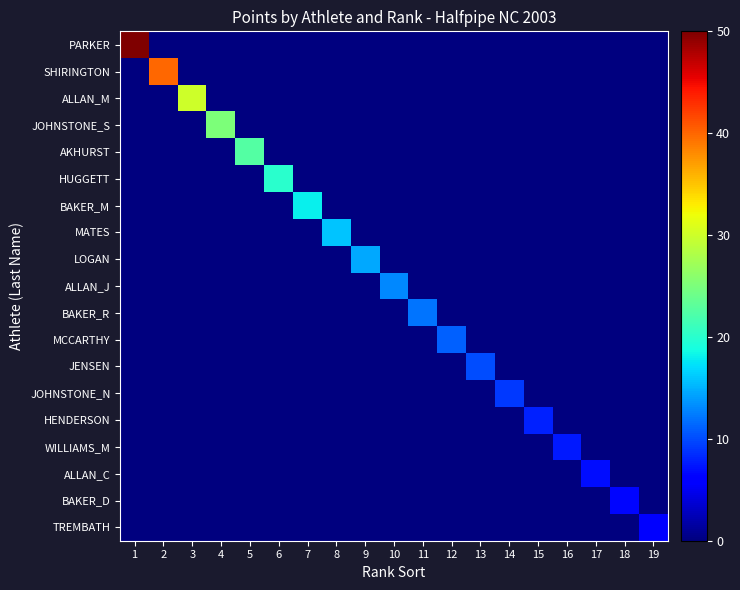

List the series in order of their peak value, highest first.

PARKER, SHIRINGTON, ALLAN_M, JOHNSTONE_S, AKHURST, HUGGETT, BAKER_M, MATES, LOGAN, ALLAN_J, BAKER_R, MCCARTHY, JENSEN, JOHNSTONE_N, HENDERSON, WILLIAMS_M, ALLAN_C, BAKER_D, TREMBATH